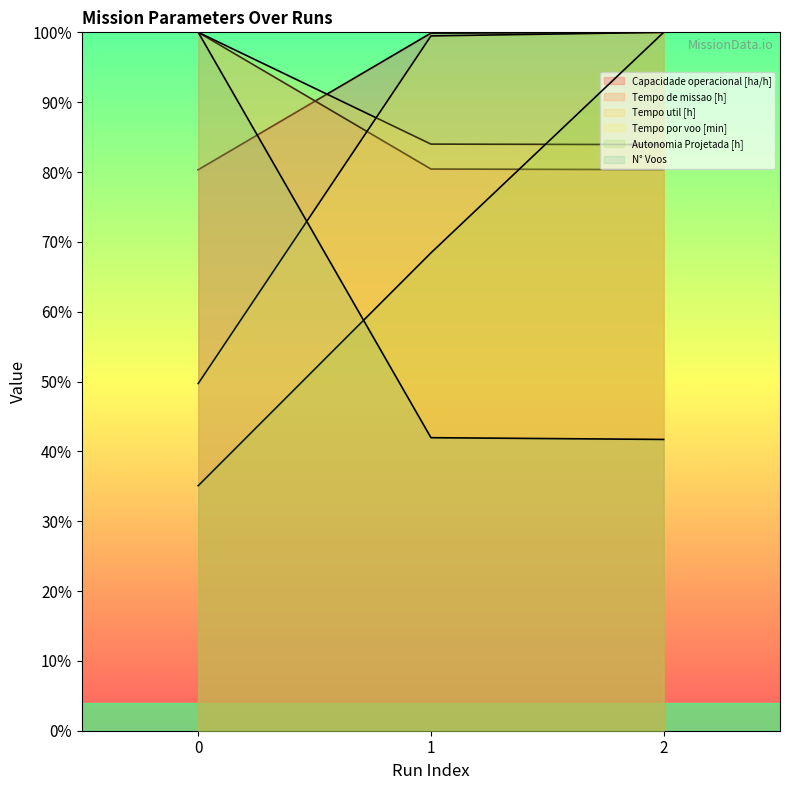

True or false: Tempo por voo [min] has a value of 68.2 at 0.

False